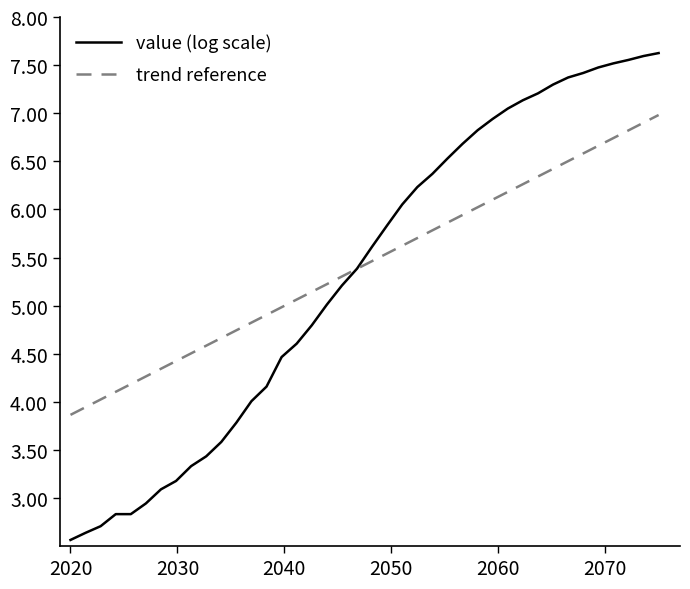

Count the number of data series in this chart.

2